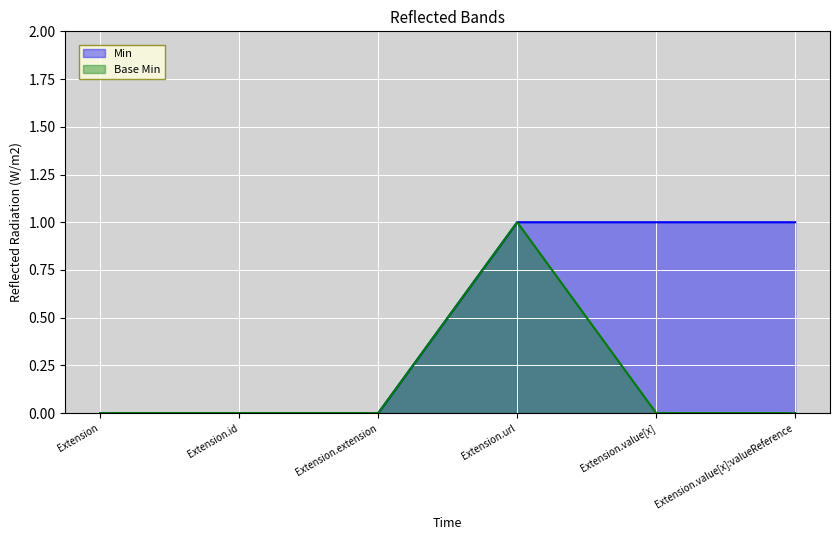

What is the label of the 6th point from the left?

Extension.value[x]:valueReference